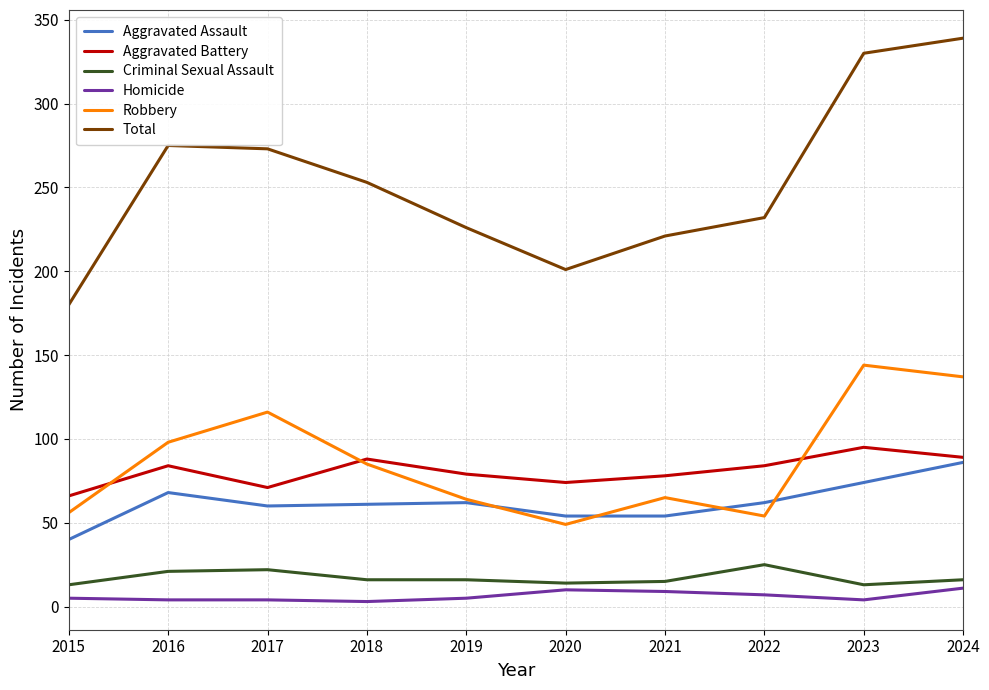

True or false: Homicide and Total cross at least once.

False